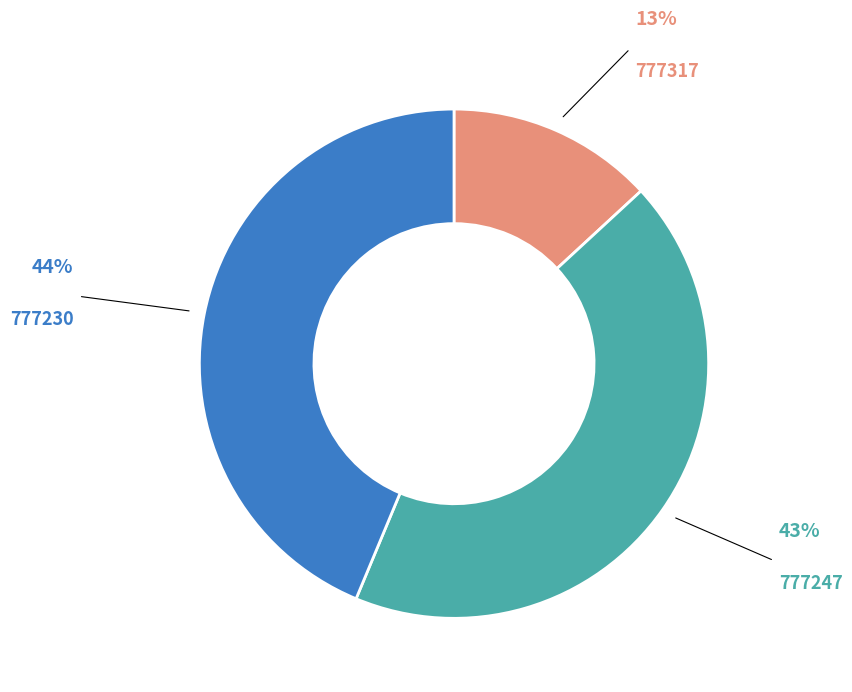

Which slice is the largest?

777230